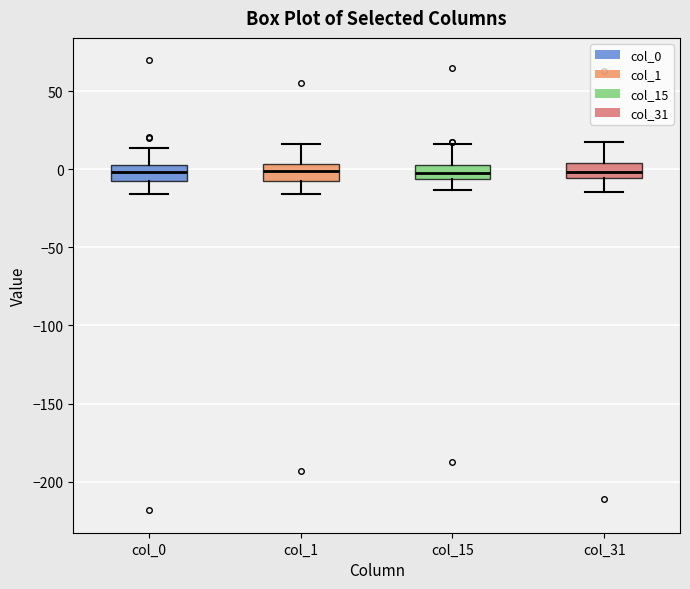

Reading left to right, read every box against the y-axis: the position of its median line, the range the box covers, and the ends of its whiskers. The values are not printed on the chart, so give them approximately, as read against the axis.

col_0: median 0 (inside the box), box -5 to 0, whiskers -15 to 15
col_1: median 0, box -10 to 5, whiskers -15 to 15
col_15: median 0, box -5 to 5, whiskers -15 to 15
col_31: median 0, box -5 to 5, whiskers -15 to 20